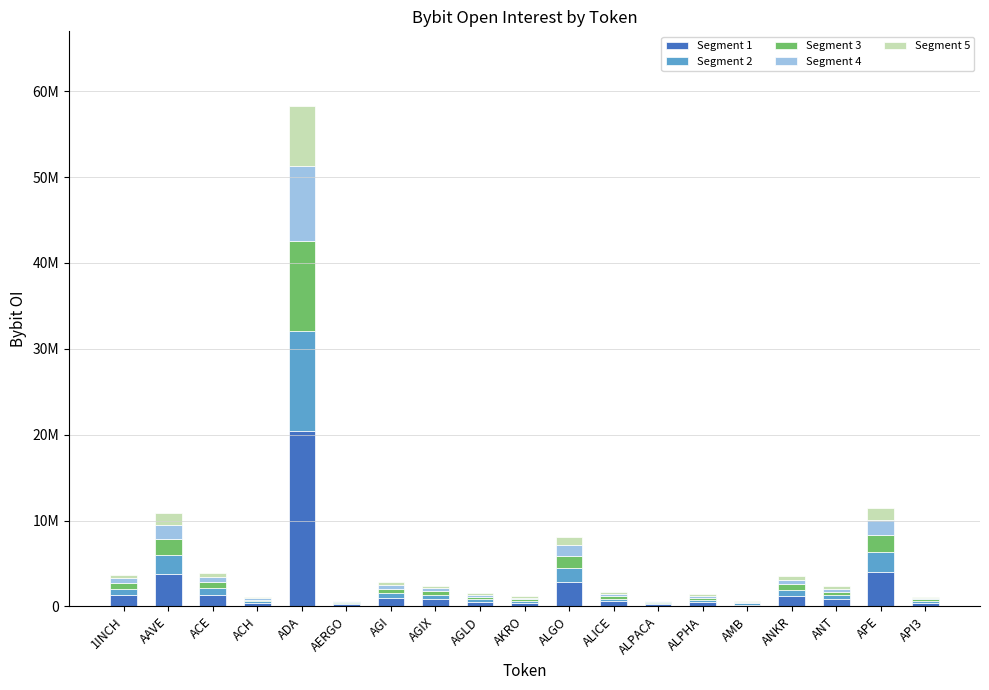

The value of Segment 3 at ALPHA is 386144.0. True or false?

False